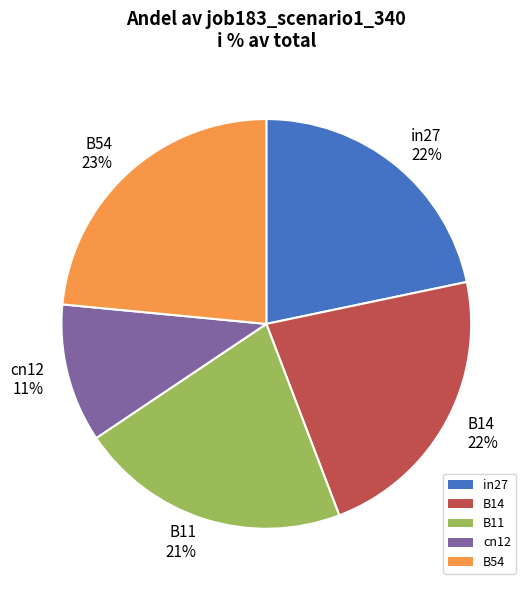

To the nearest percent, what portion does B14 represent?

22%